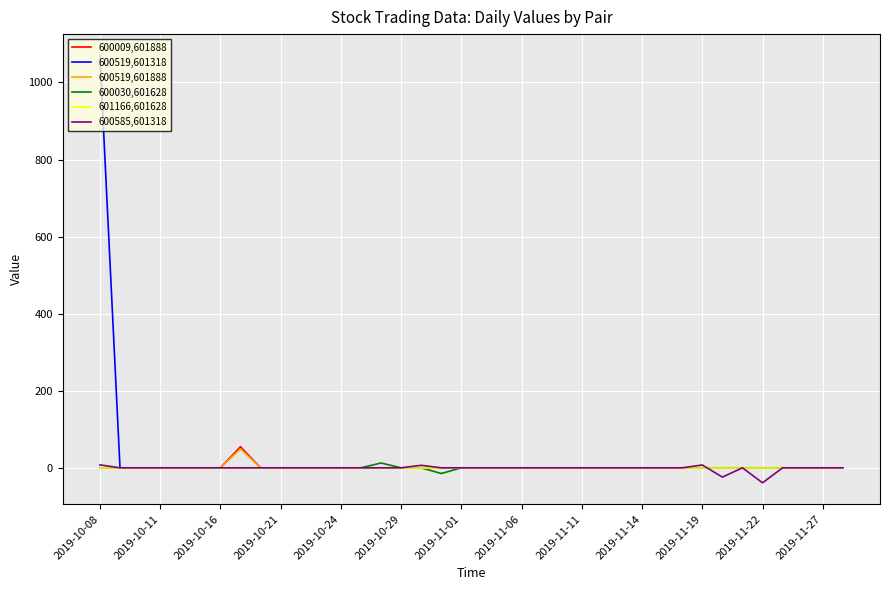

Which series has the widest spread of values?

600519,601318